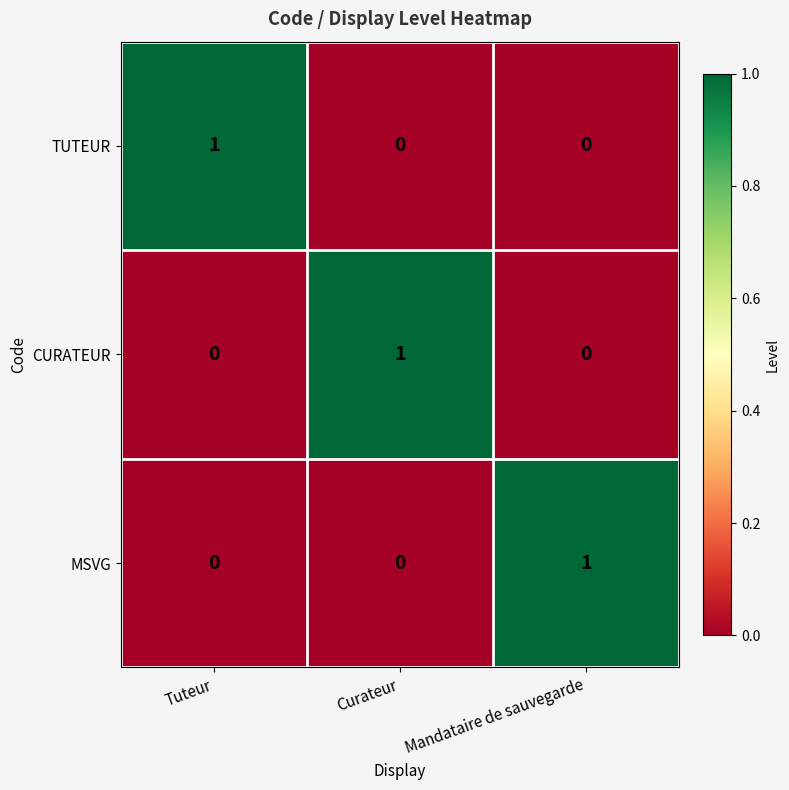

At which label does TUTEUR reach its peak?

Tuteur